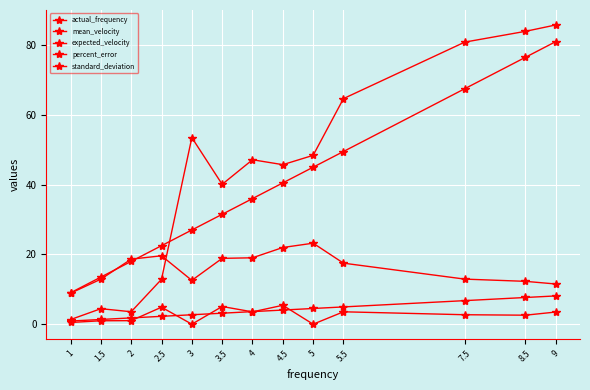

In mean_velocity, how many points are lower than both neighbors (excluding endpoints)?

1